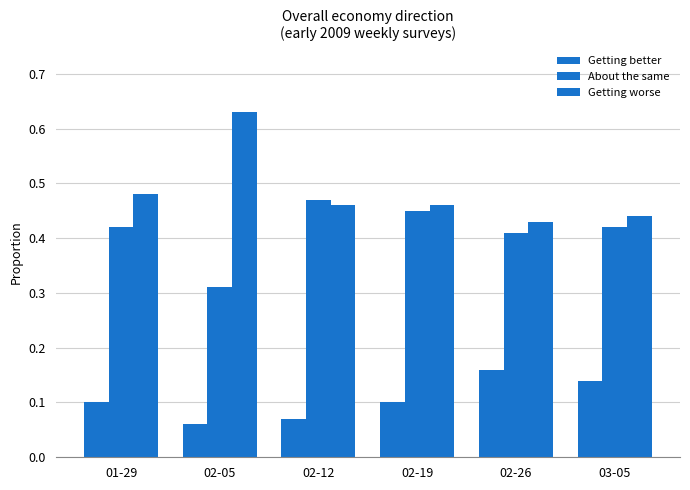

Are the bars horizontal?

No